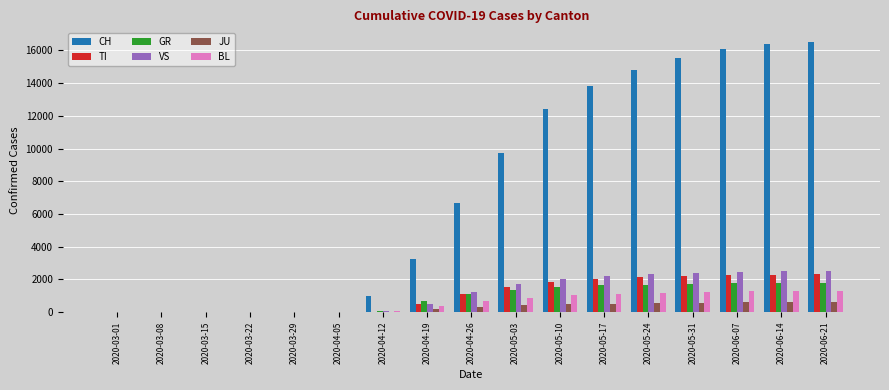

Does the chart contain stacked bars?

No